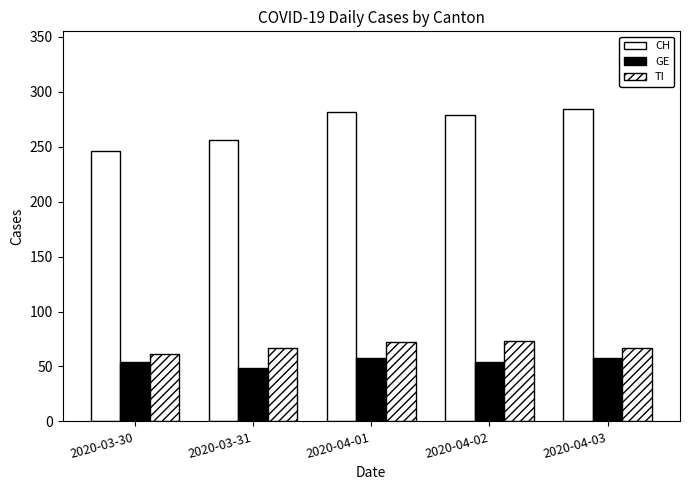

Which has a higher value, 2020-03-31 or 2020-03-30?

2020-03-31